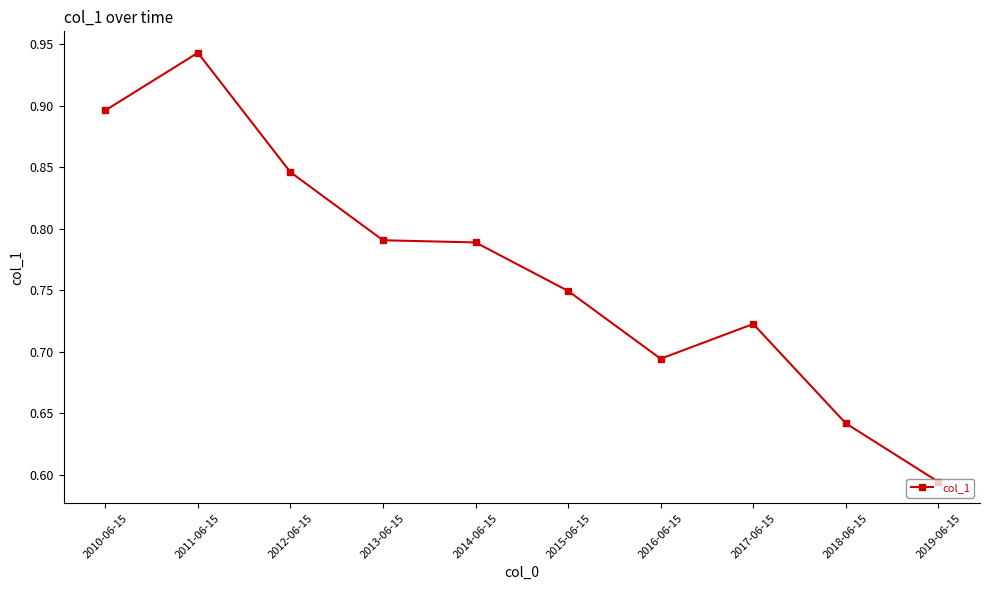

True or false: the data has more than 1 interior local peaks.

True